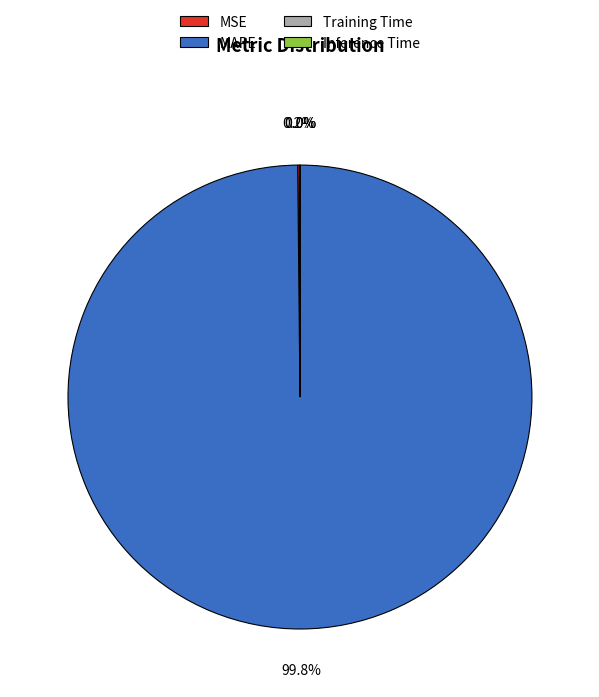

Which category accounts for the majority?

MAPE